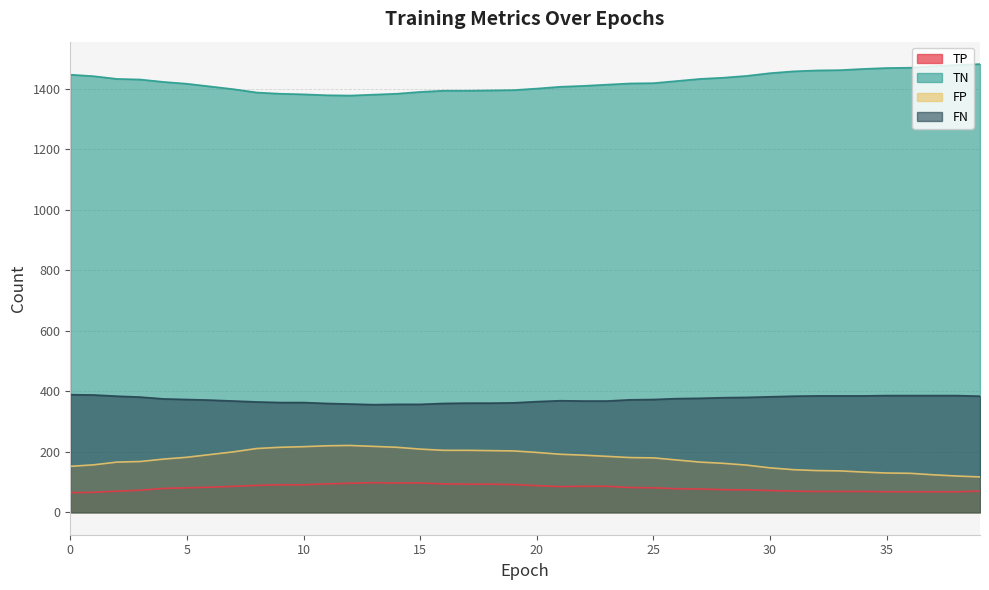

Is the value of TP at 20 greater than the value of FP at 5?

No